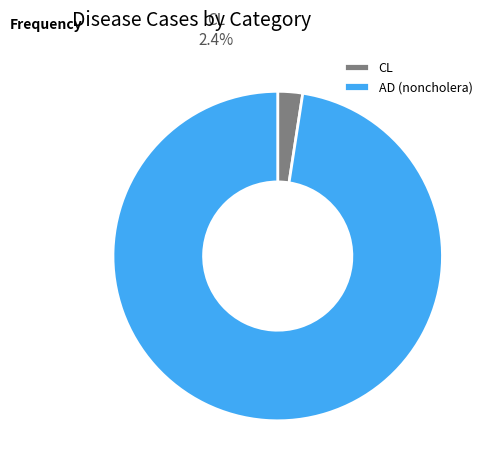

Which has a higher value, CL or AD (noncholera)?

AD (noncholera)